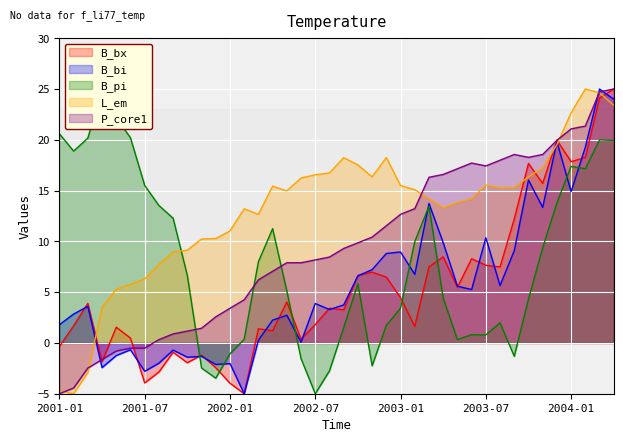

What is the sum of all L_em values?

522.8